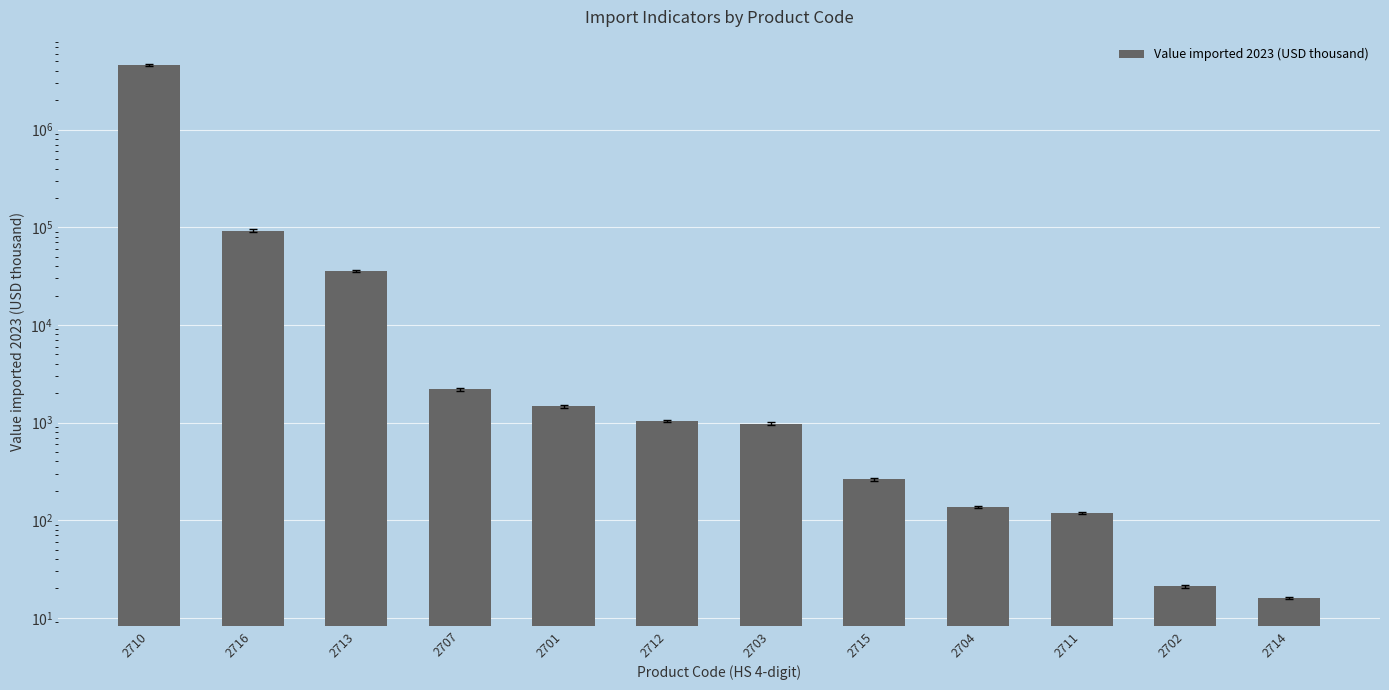

How many data points does each series have?

12